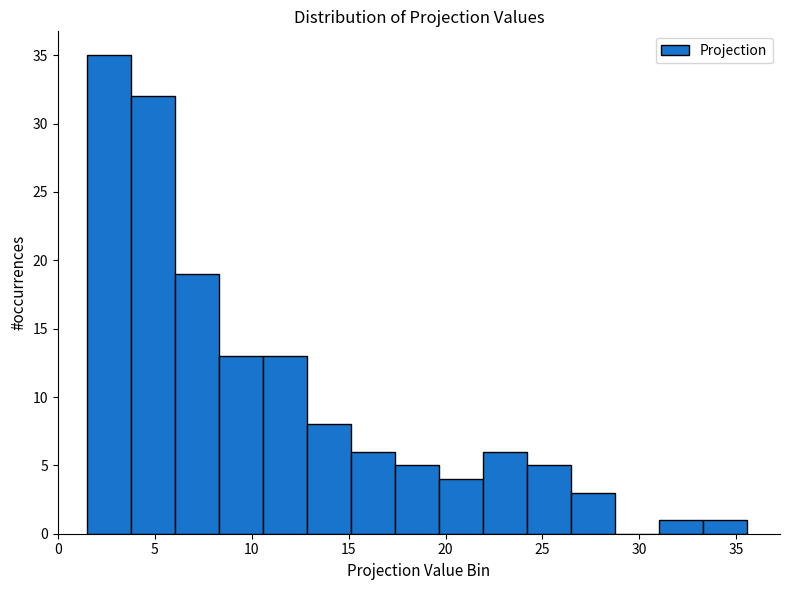

How tall is the bar that spans 17.5 to 19.5 on the x-axis? Neither the bar edges nor the heights are printed on the chart, so give them approximately, as read against the axes.

5